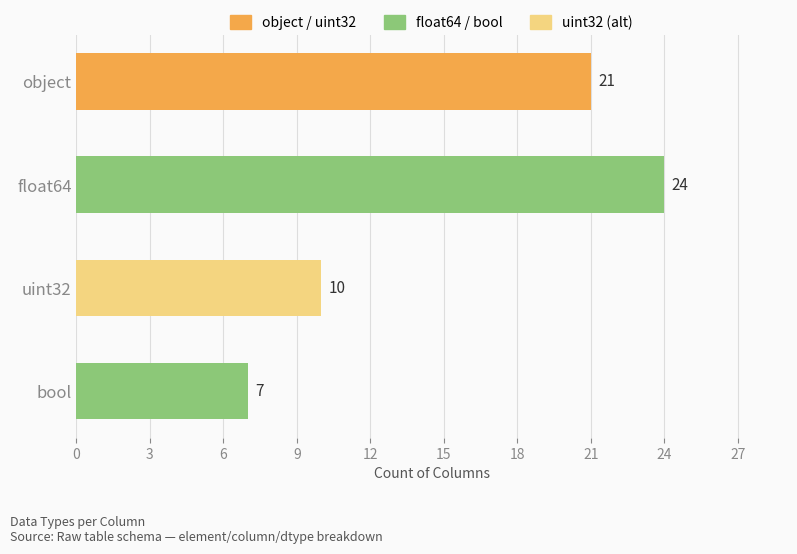

Rank the categories by value from lowest to highest.

bool, uint32, object, float64